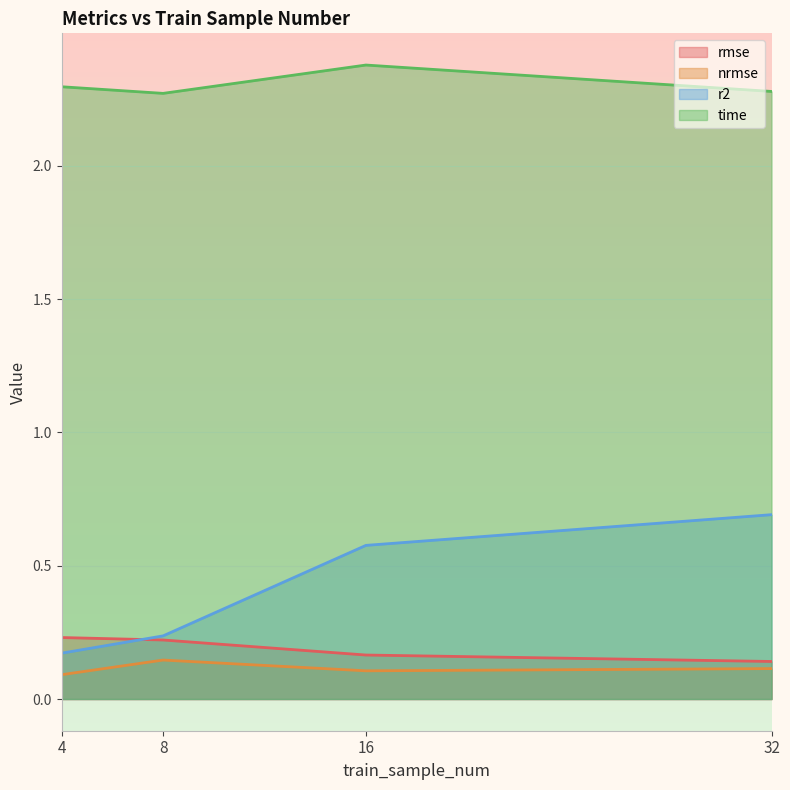

True or false: r2 has a value of 0.2 at 4.

True